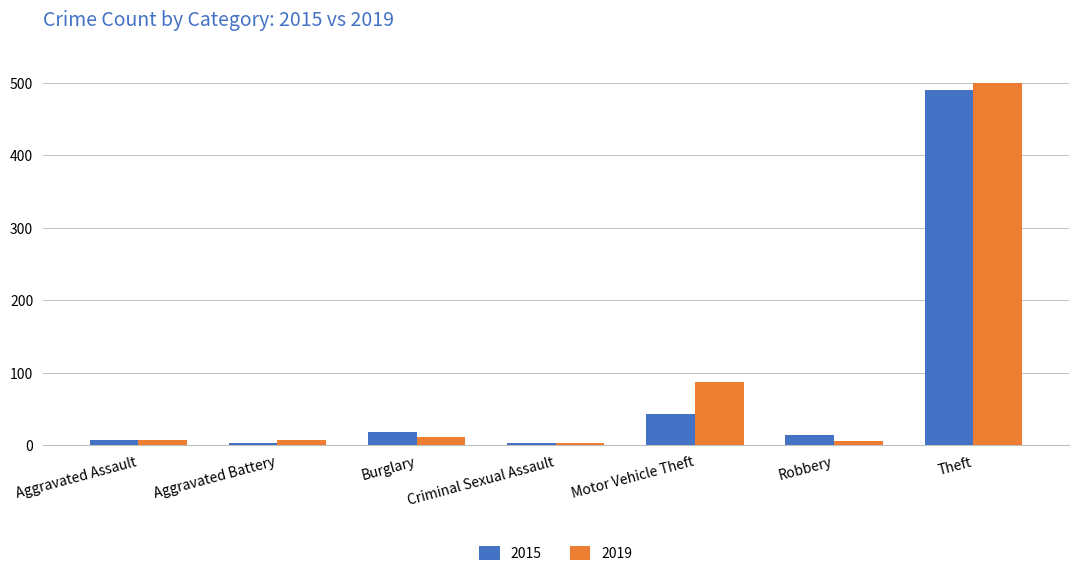

What position from the right is Criminal Sexual Assault?

4